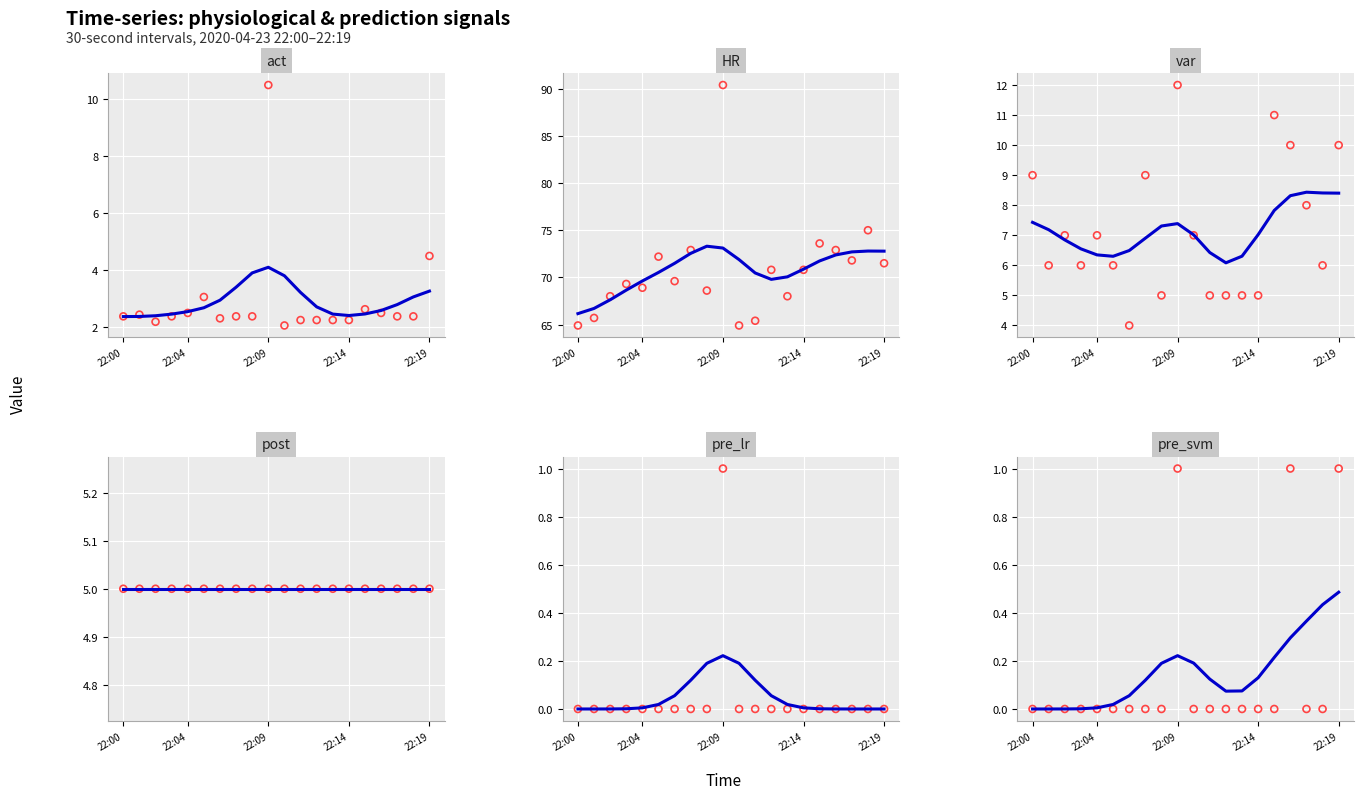

At which category is the sum across all series the highest?

22:09